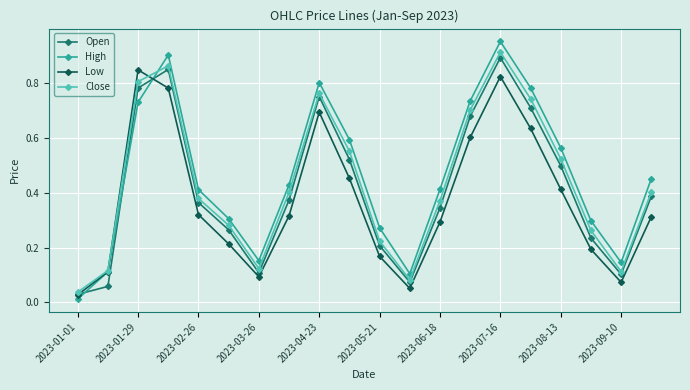

Which series has the largest range (max minus min)?

High